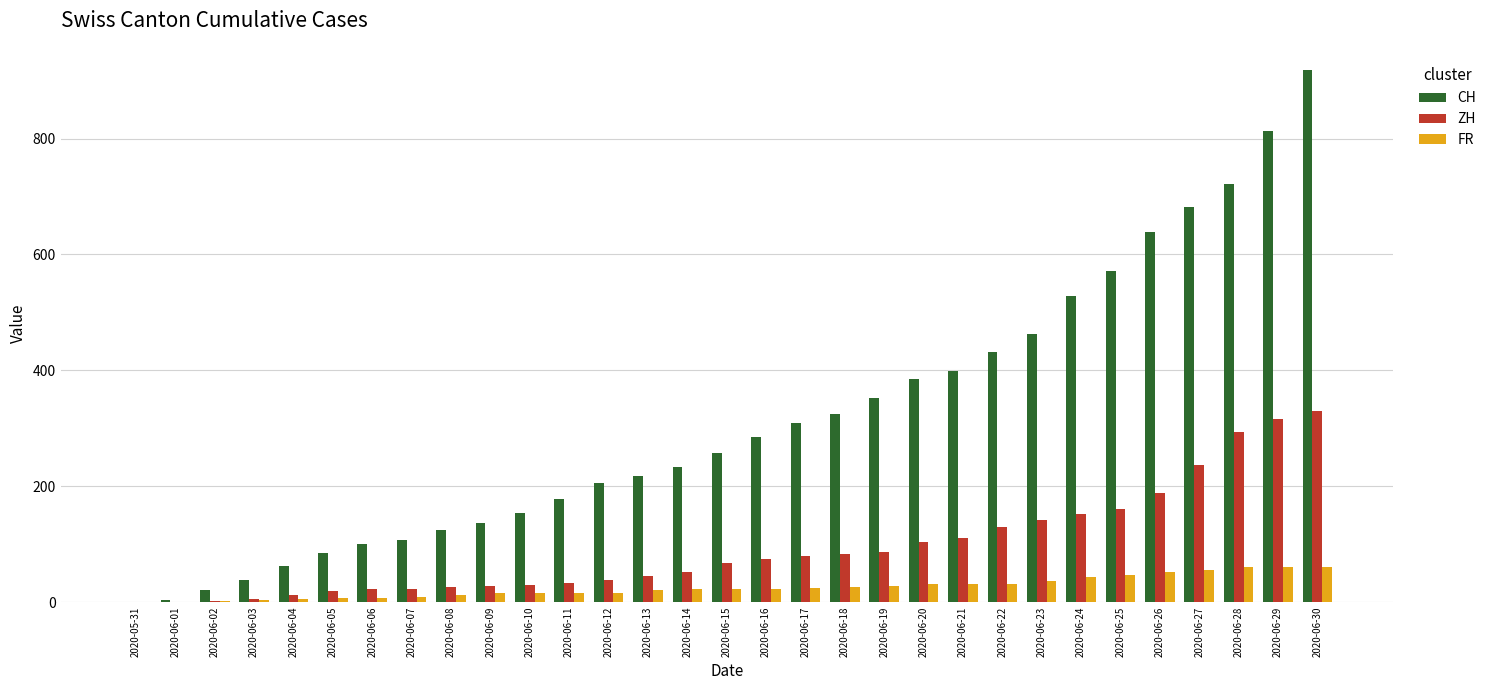

Between 2020-05-31 and 2020-06-07, which series saw the biggest shift?

CH